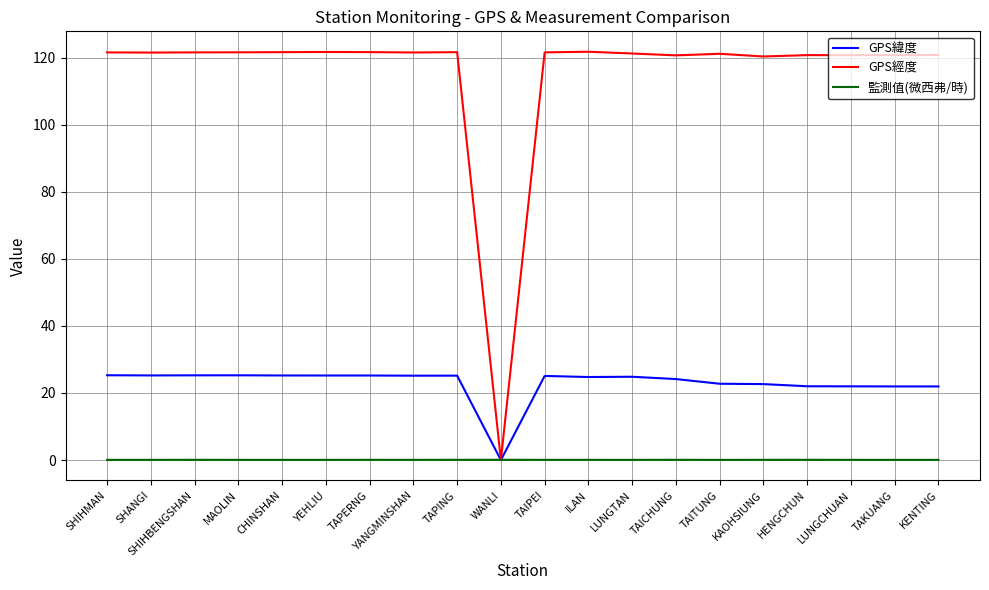

Rank the series by their average value, from lowest to highest.

監測值(微西弗/時), GPS緯度, GPS經度